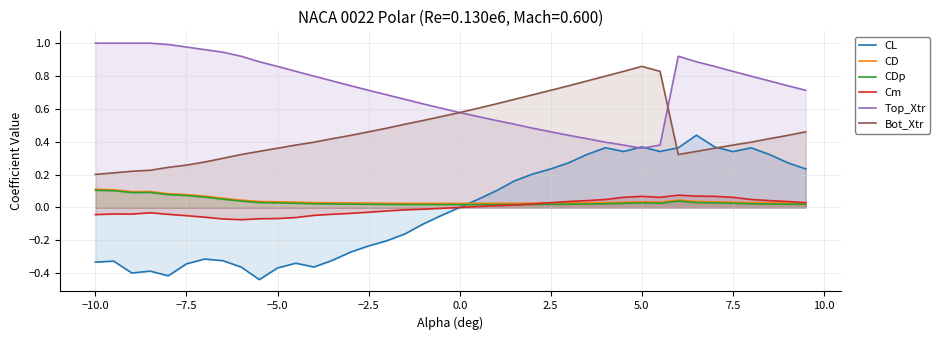

How many interior local valleys does the Bot_Xtr series have?

1